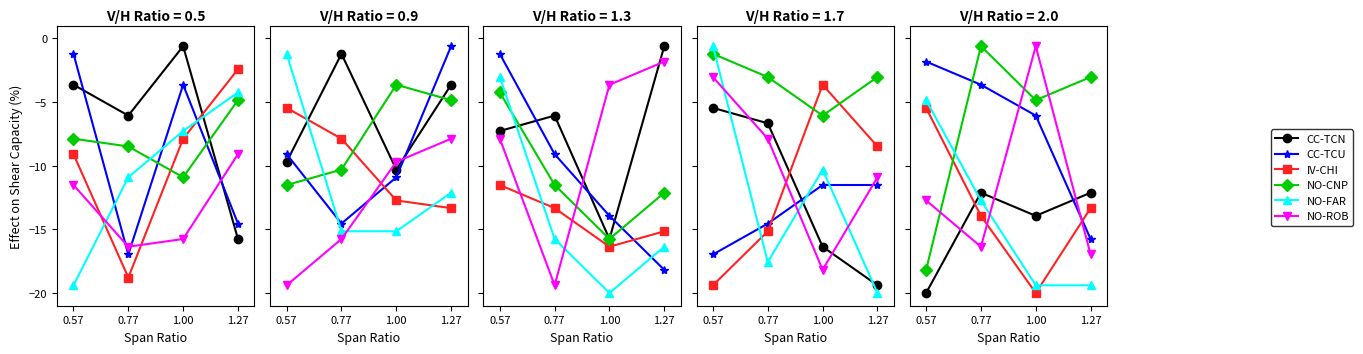

Where do CC-TCU and CC-TCN first cross each other?

1.00 and 1.27